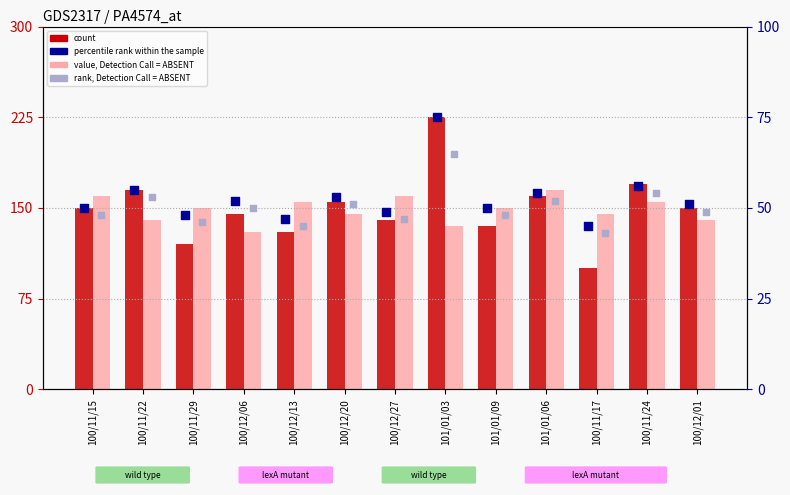

Which series contains the lowest Y value?

rank, Detection Call = ABSENT